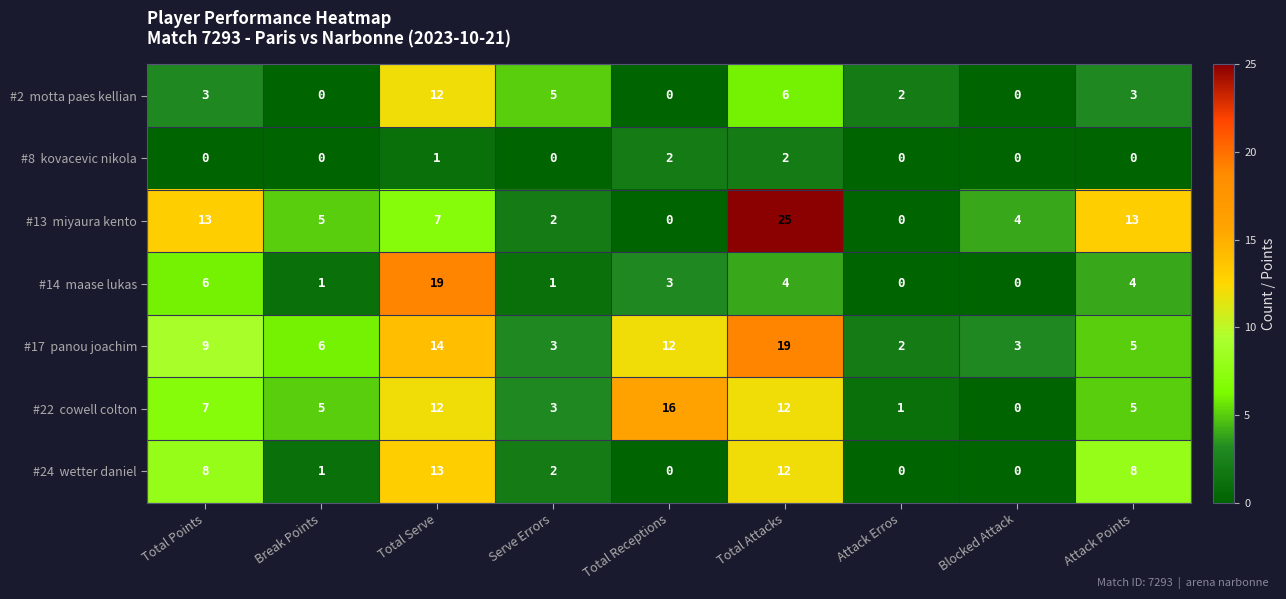

At how many categories does at least one series exceed 15?

3